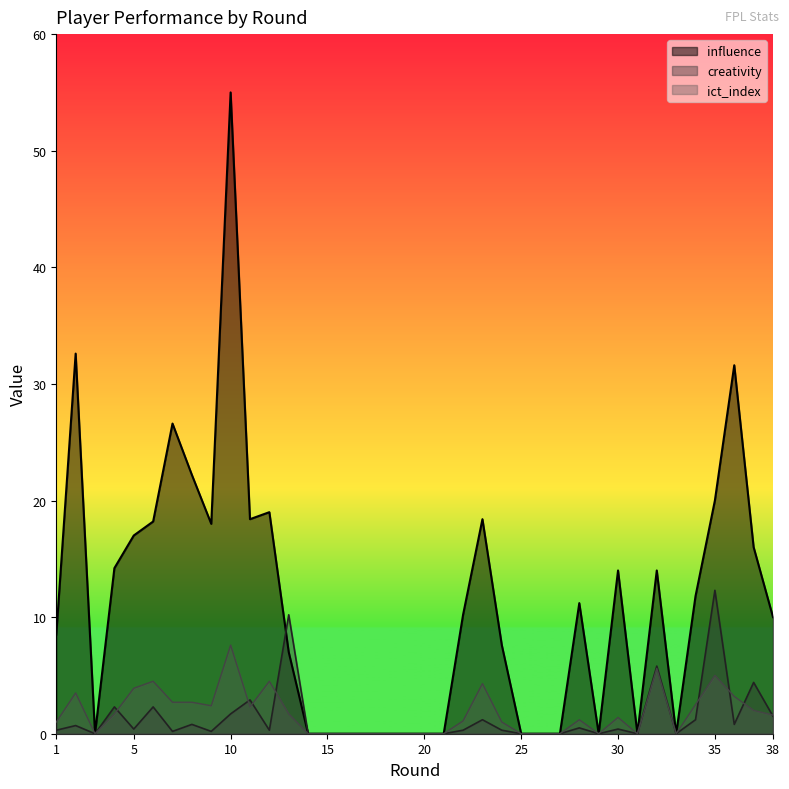

Reading right to left, transcribe all the data shown in this chart.

influence: 38=10.0	37=16.0	36=31.6	35=20.0	34=11.8	33=0.0	32=14.0	31=0.0	30=14.0	29=0.0	28=11.2	27=0.0	26=0.0	25=0.0	24=7.6	23=18.4	22=10.2	21=0.0	20=0.0	19=0.0	18=0.0	17=0.0	16=0.0	15=0.0	14=0.0	13=7.0	12=19.0	11=18.4	10=55.0	9=18.0	8=22.2	7=26.6	6=18.2	5=17.0	4=14.2	3=0.0	2=32.6	1=8.5
creativity: 38=1.5	37=4.4	36=0.8	35=12.3	34=1.2	33=0.0	32=5.8	31=0.0	30=0.4	29=0.0	28=0.5	27=0.0	26=0.0	25=0.0	24=0.3	23=1.2	22=0.3	21=0.0	20=0.0	19=0.0	18=0.0	17=0.0	16=0.0	15=0.0	14=0.0	13=10.2	12=0.3	11=2.9	10=1.7	9=0.2	8=0.8	7=0.2	6=2.3	5=0.4	4=2.3	3=0.0	2=0.7	1=0.3
ict_index: 38=1.6	37=2.0	36=3.2	35=5.0	34=2.5	33=0.0	32=5.6	31=0.0	30=1.4	29=0.0	28=1.2	27=0.0	26=0.0	25=0.0	24=1.0	23=4.3	22=1.1	21=0.0	20=0.0	19=0.0	18=0.0	17=0.0	16=0.0	15=0.0	14=0.0	13=1.7	12=4.5	11=2.3	10=7.6	9=2.4	8=2.7	7=2.7	6=4.5	5=3.9	4=1.7	3=0.0	2=3.5	1=1.0